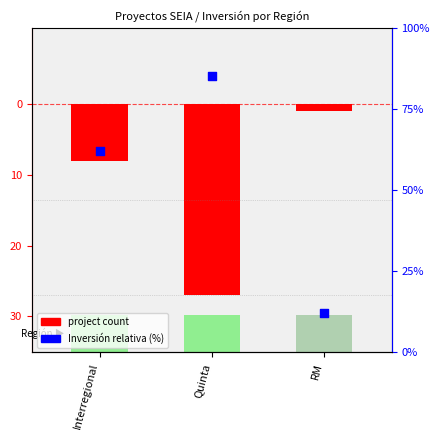

Is the value of Inversión relativa (%) at RM greater than the value of project count at Interregional?

Yes